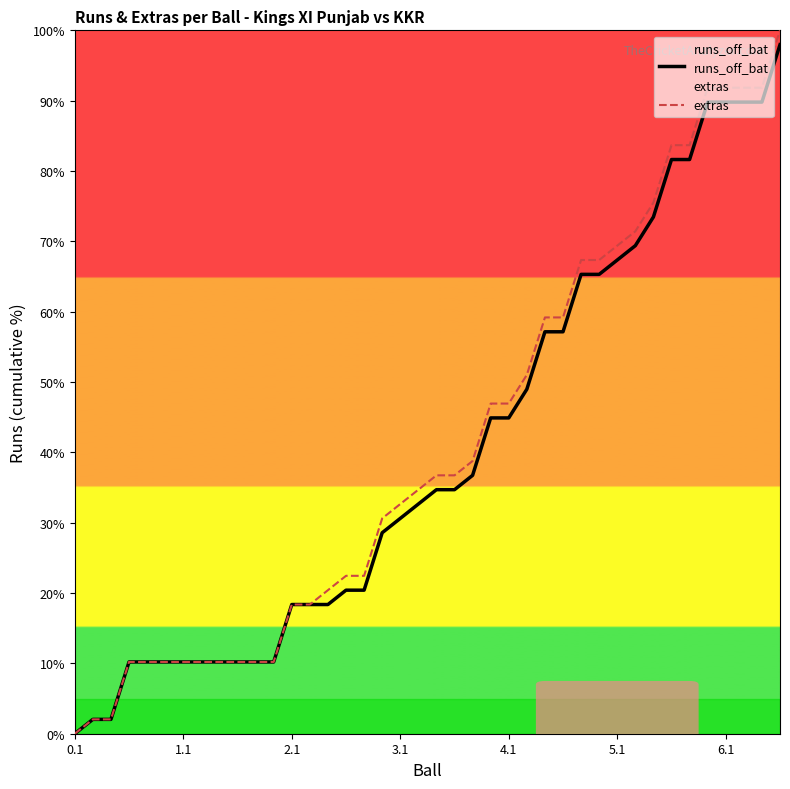

True or false: runs_off_bat has a value of 89.8 at 6.1.

True